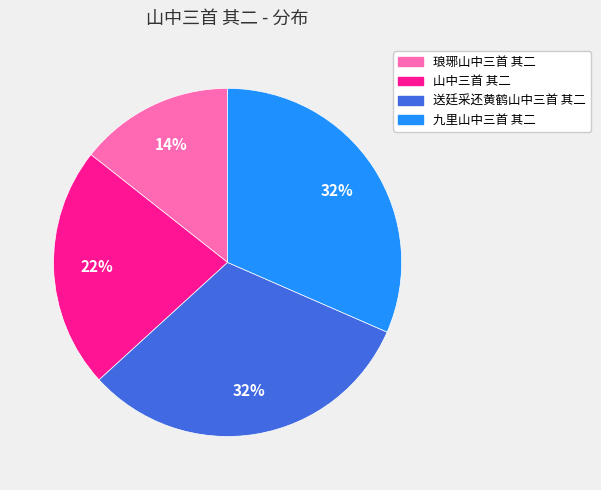

To the nearest percent, what percentage of the pie is 山中三首 其二?

22%